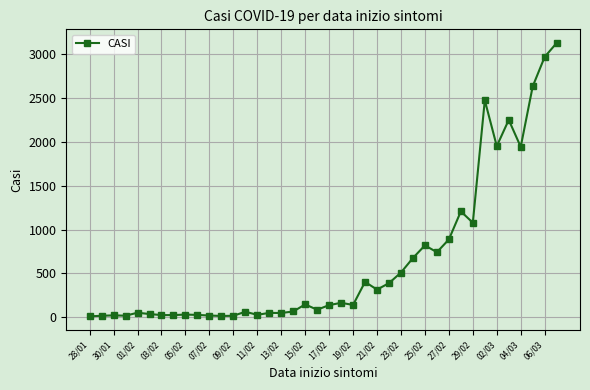

True or false: the data has more than 0 interior local peaks.

True